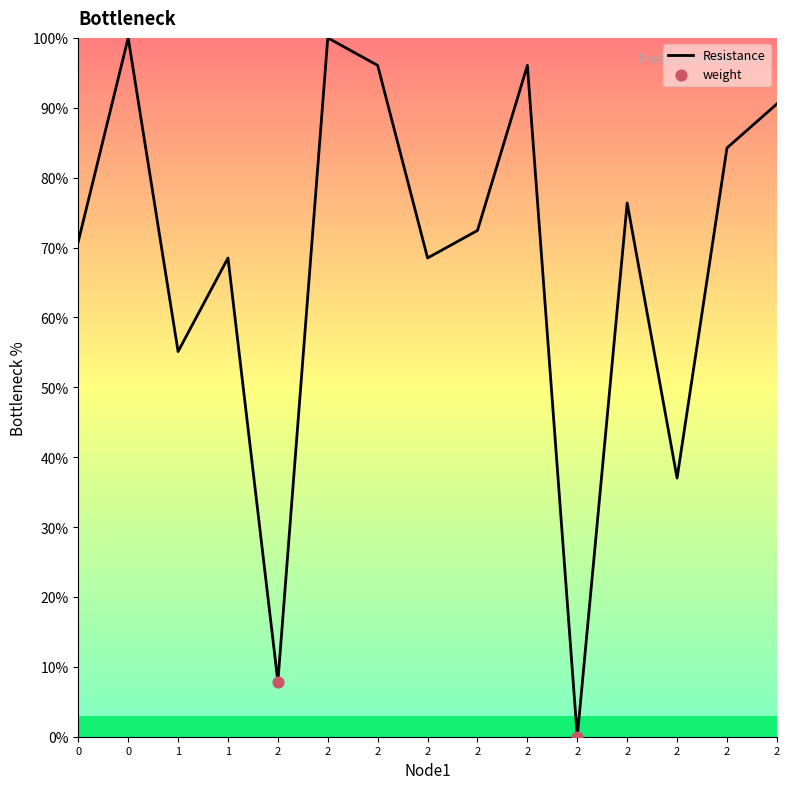

What is the range of X values (max minus min)?

6.0